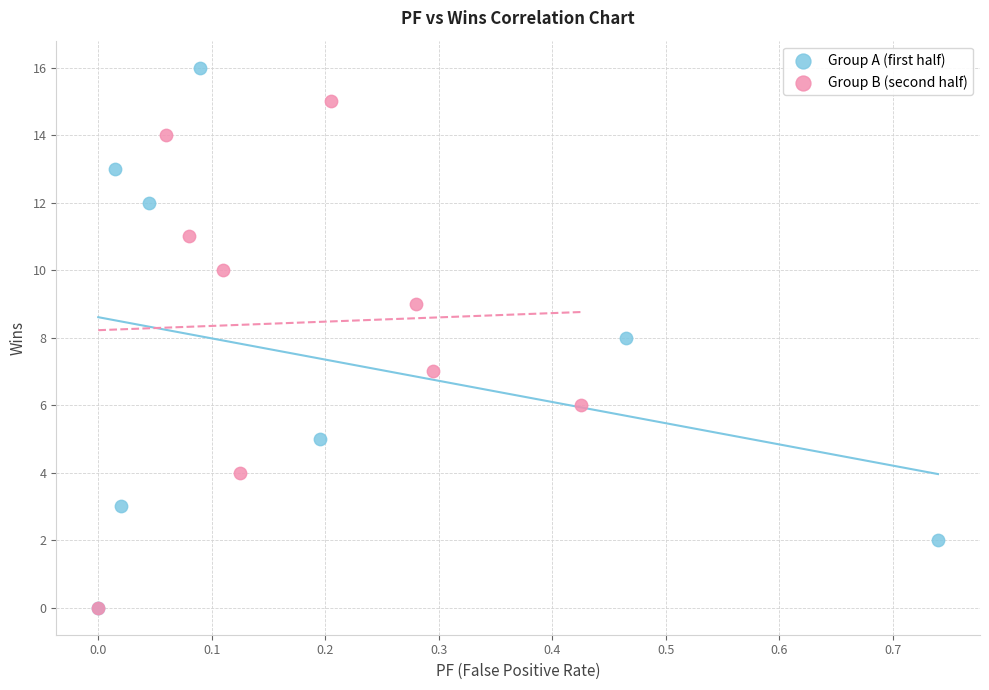

Which series reaches the maximum Y coordinate?

Group A (first half)